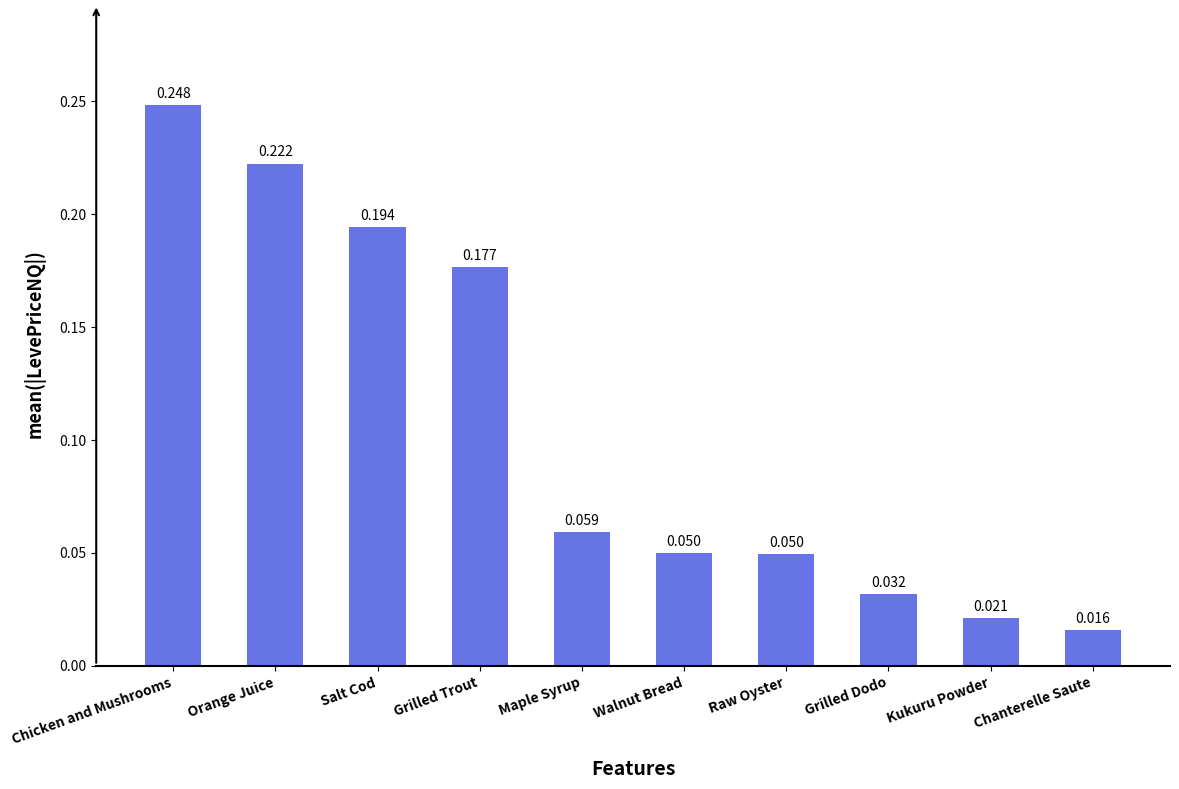

At which label is the value closest to 0?

Chanterelle Saute